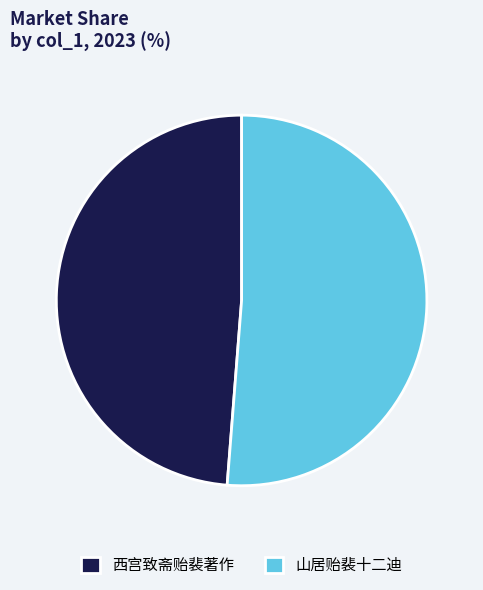

How many segments does this pie chart have?

2